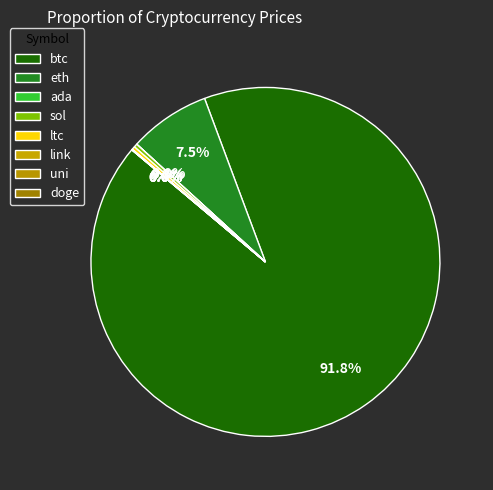

What is the largest slice in the pie chart?

btc